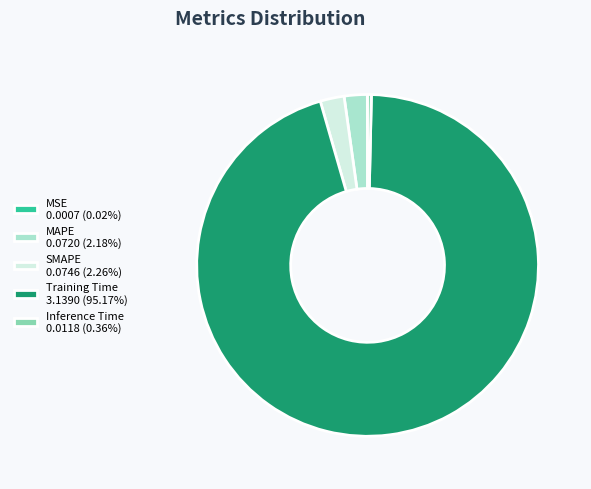

Does Training Time 3.1390 (95.17%) represent more than half of the total?

Yes